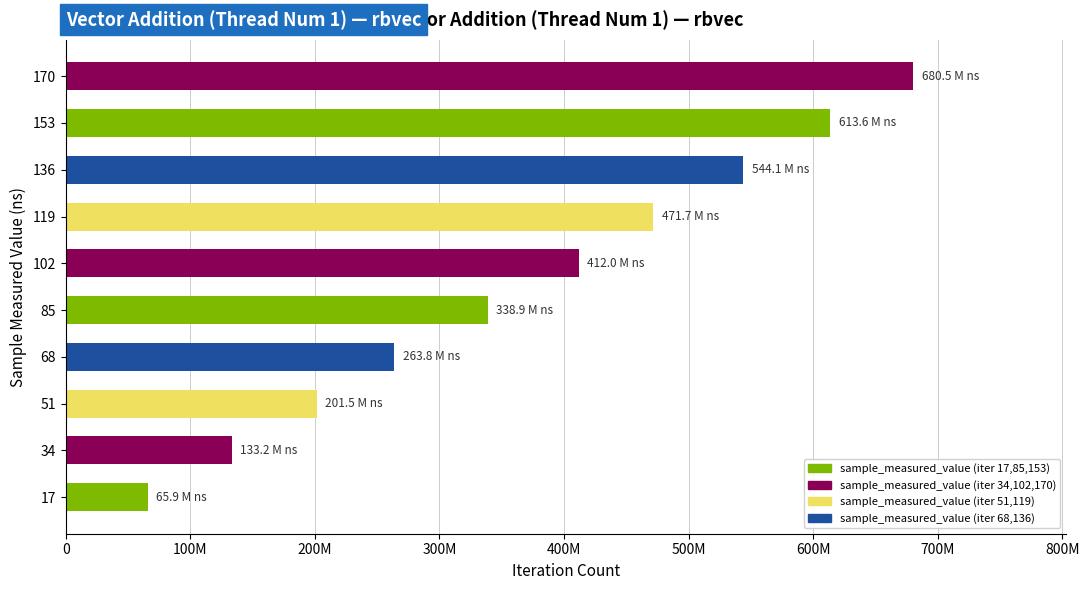

How many values are between 201510044 and 544100928?

6